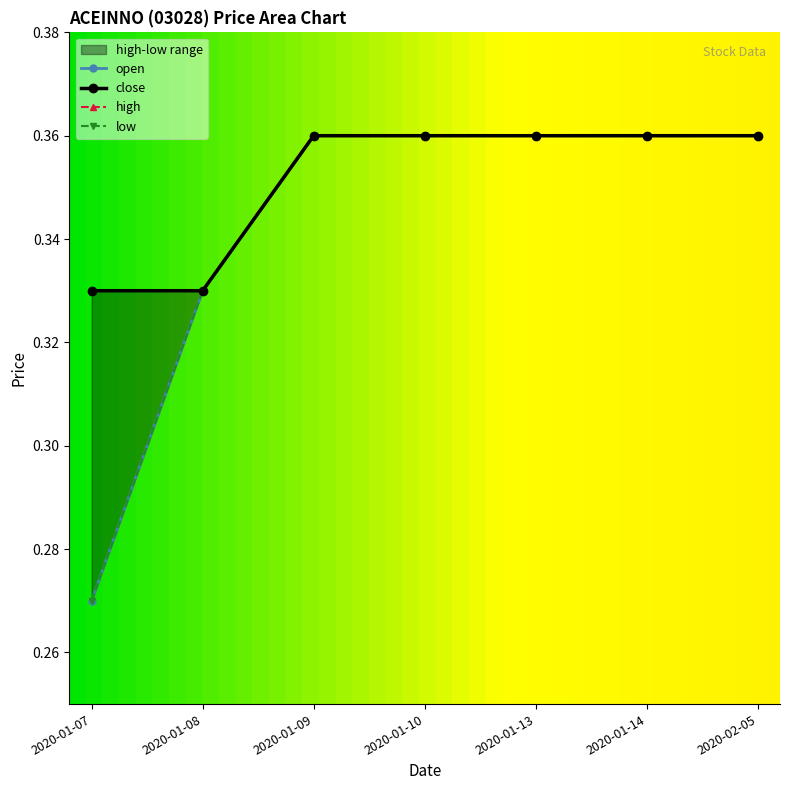

Which category has the highest value in the close series?

2020-01-09